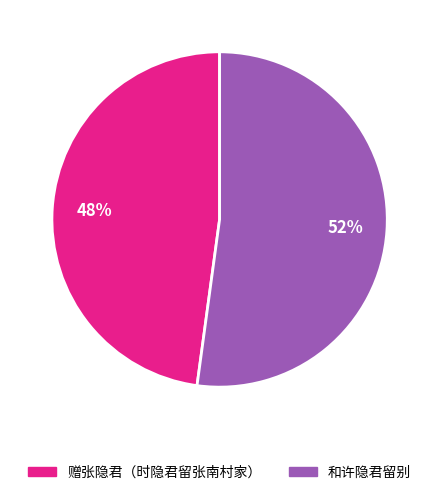

Rank the categories by value from lowest to highest.

赠张隐君（时隐君留张南村家）, 和许隐君留别